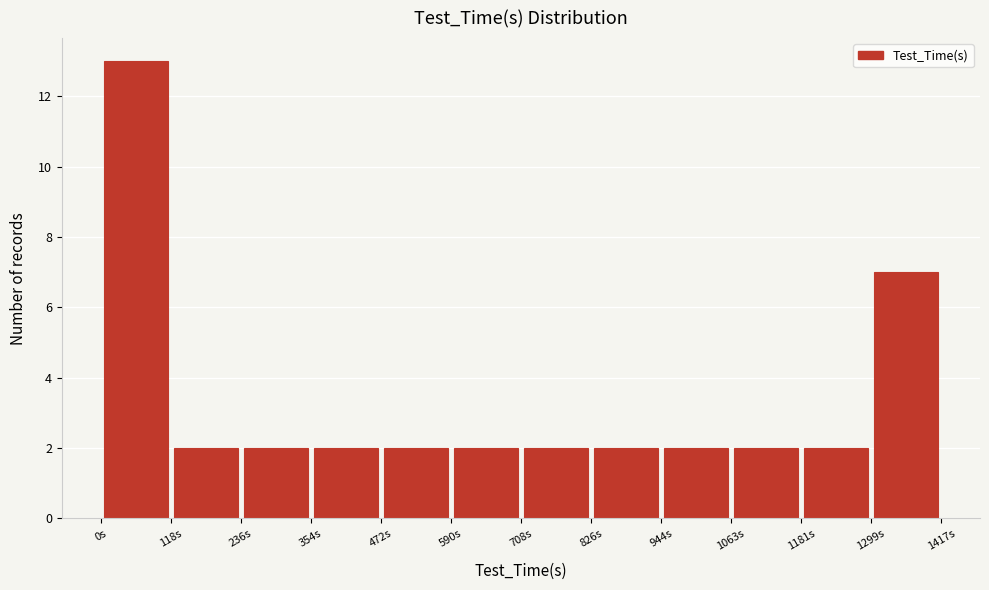

Reading left to right, list every bar in this chart as the range it spans on the x-axis followed by its height. Neither the bar edges nor the heights are printed on the chart, so give them approximately, as read against the axes.

0 to 120: 13
120 to 240: 2
240 to 360: 2
360 to 480: 2
480 to 600: 2
600 to 700: 2
700 to 820: 2
820 to 940: 2
940 to 1060: 2
1060 to 1180: 2
1180 to 1300: 2
1300 to 1420: 7